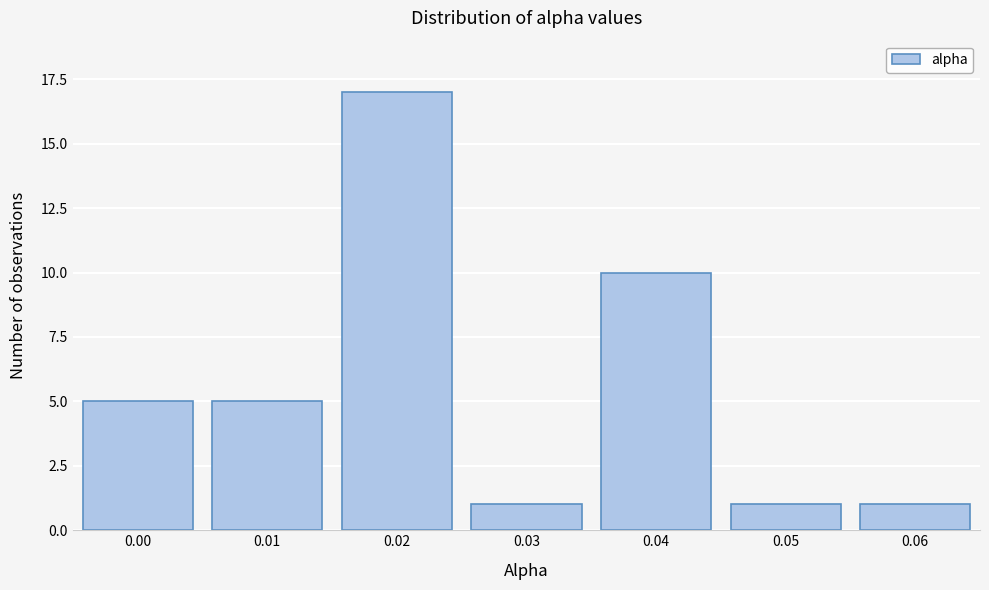

Reading left to right, list all the values displayed in this chart.

5	5	17	1	10	1	1